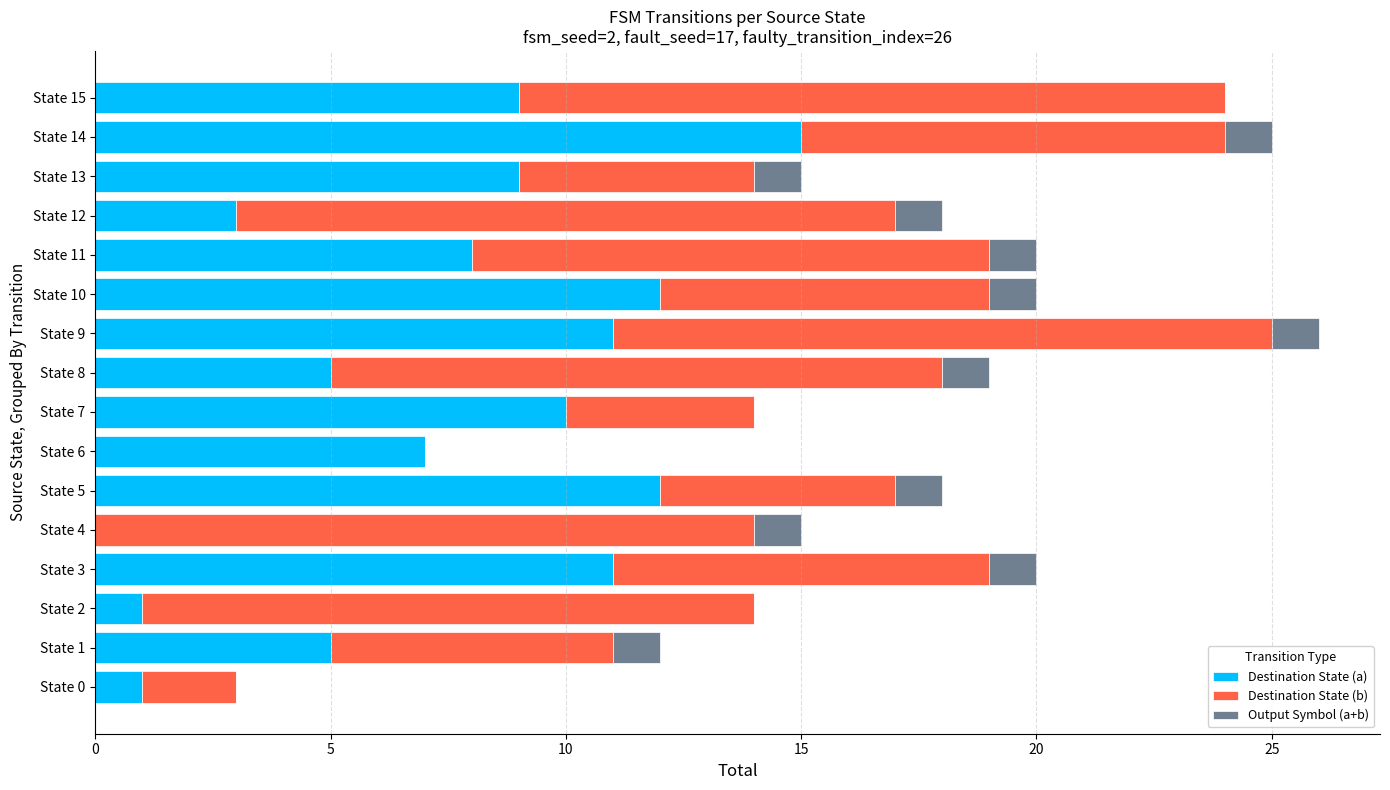

The value of Destination State (a) at State 11 is 5. True or false?

False